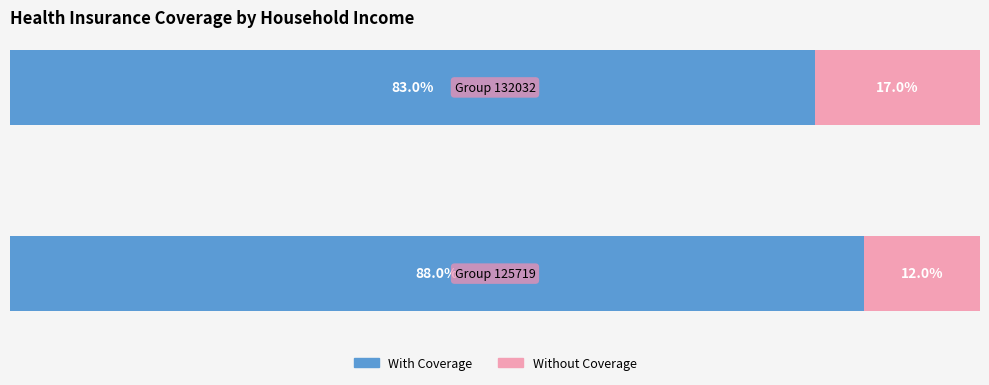

What are all the series names shown in the legend?

With Coverage, Without Coverage